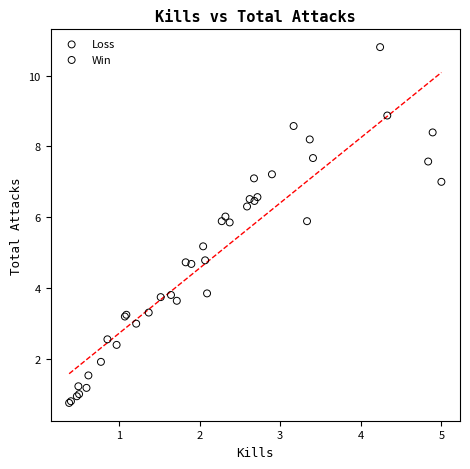

What are all the series names shown in the legend?

Loss, Win